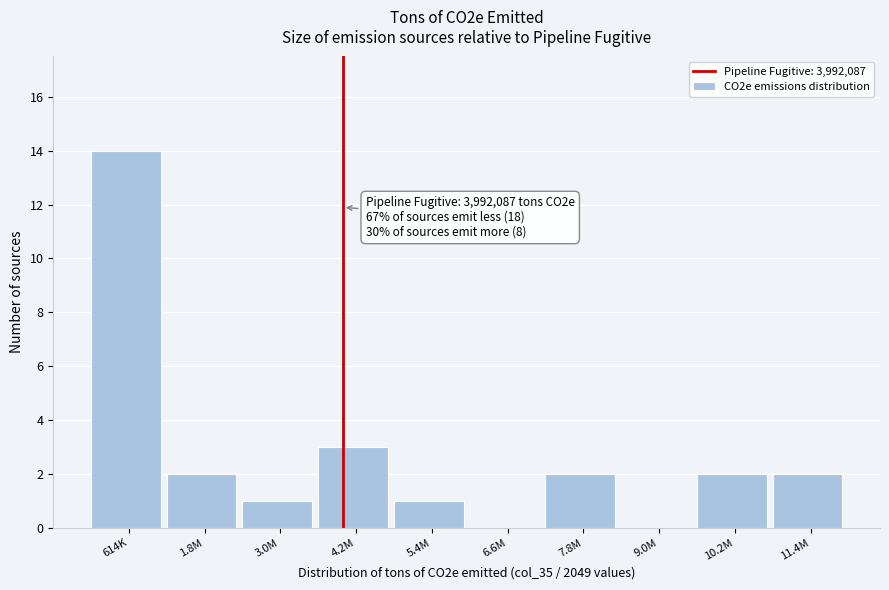

Reading left to right, transcribe all the data shown in this chart.

614K=14	1.8M=2	3.0M=1	4.2M=3	5.4M=1	6.6M=0	7.8M=2	9.0M=0	10.2M=2	11.4M=2